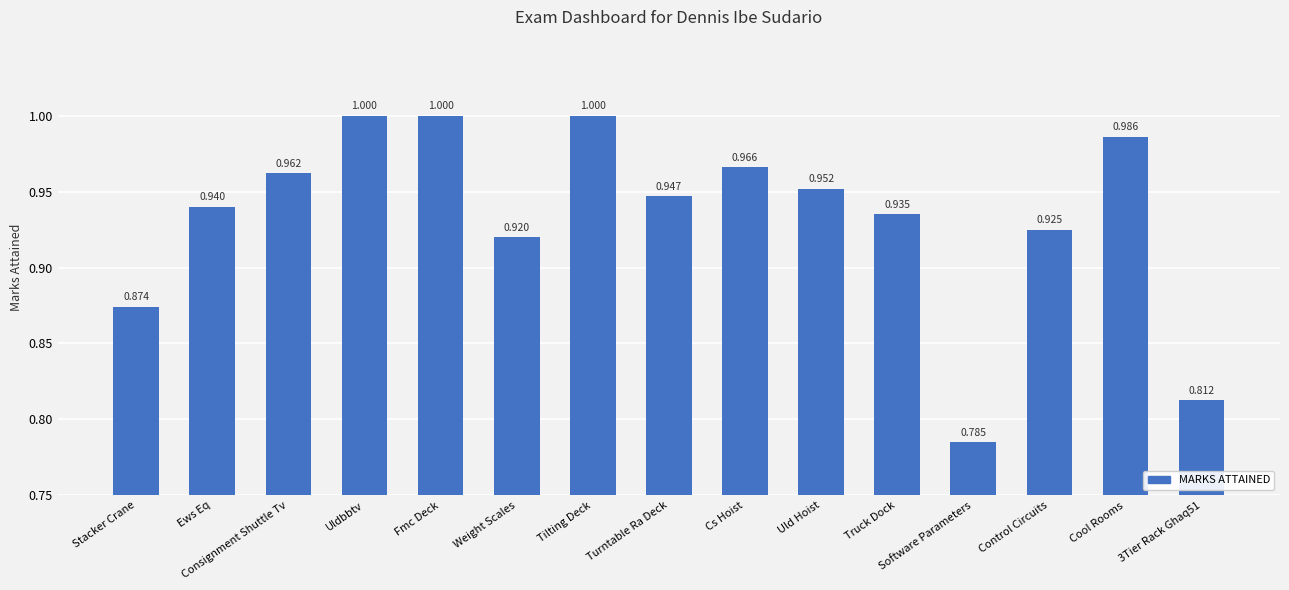

Are the bars grouped side by side (vs. stacked)?

No